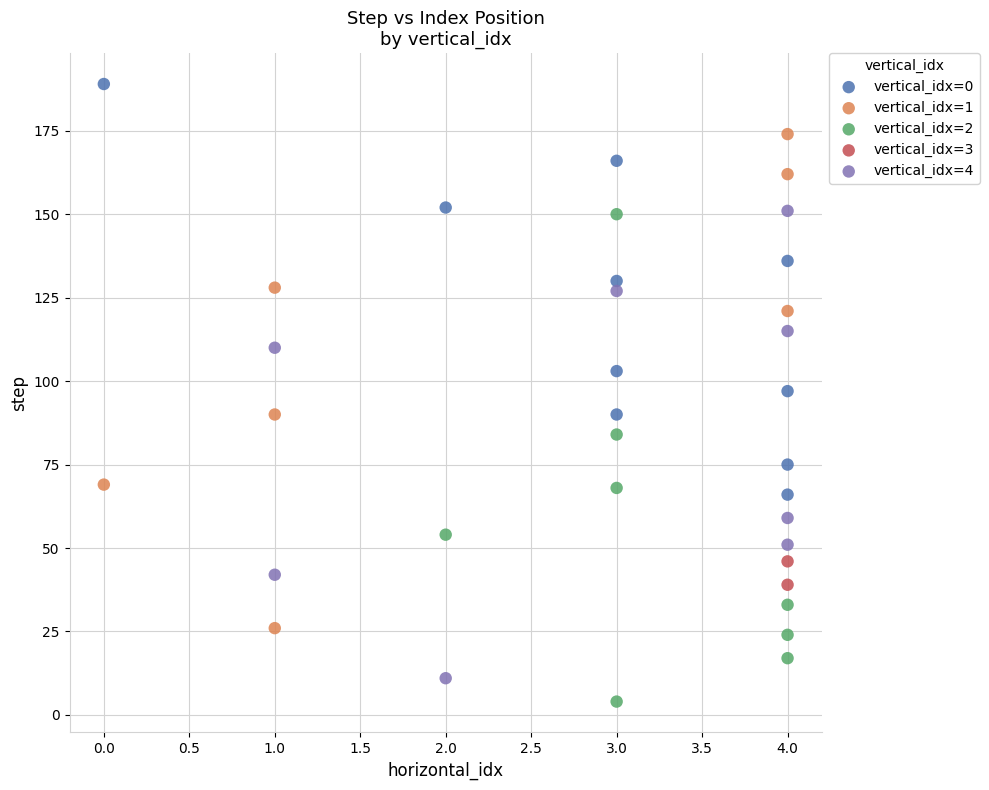

Which series has the widest spread of Y values?

vertical_idx=1